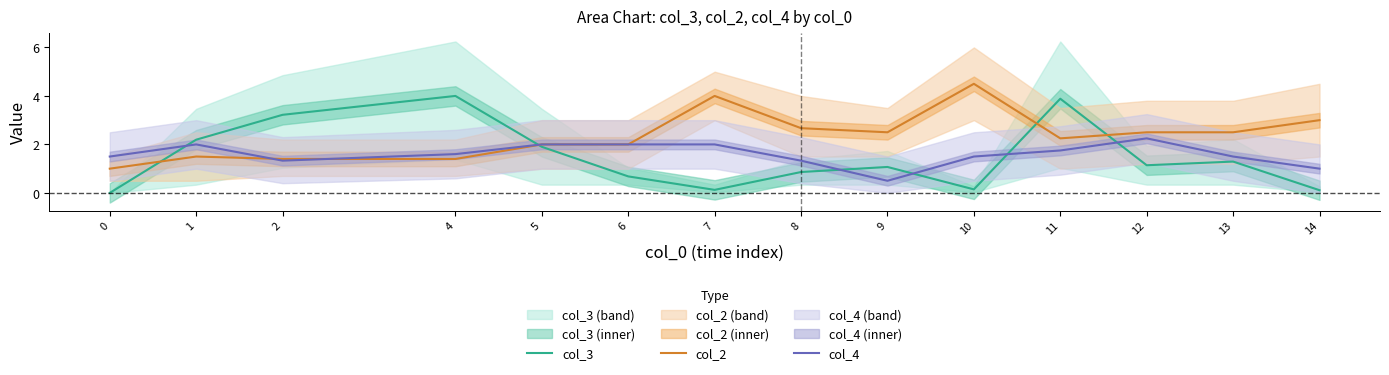

Reading left to right, what are all the values shown in this chart?

col_3: 0.0	2.2	3.2	4.0	1.9	0.7	0.1	0.9	1.1	0.1	3.9	1.1	1.3	0.1
col_2: 1.0	1.5	1.4	1.4	2.0	2.0	4.0	2.7	2.5	4.5	2.2	2.5	2.5	3.0
col_4: 1.5	2.0	1.3	1.6	2.0	2.0	2.0	1.3	0.5	1.5	1.8	2.2	1.5	1.0